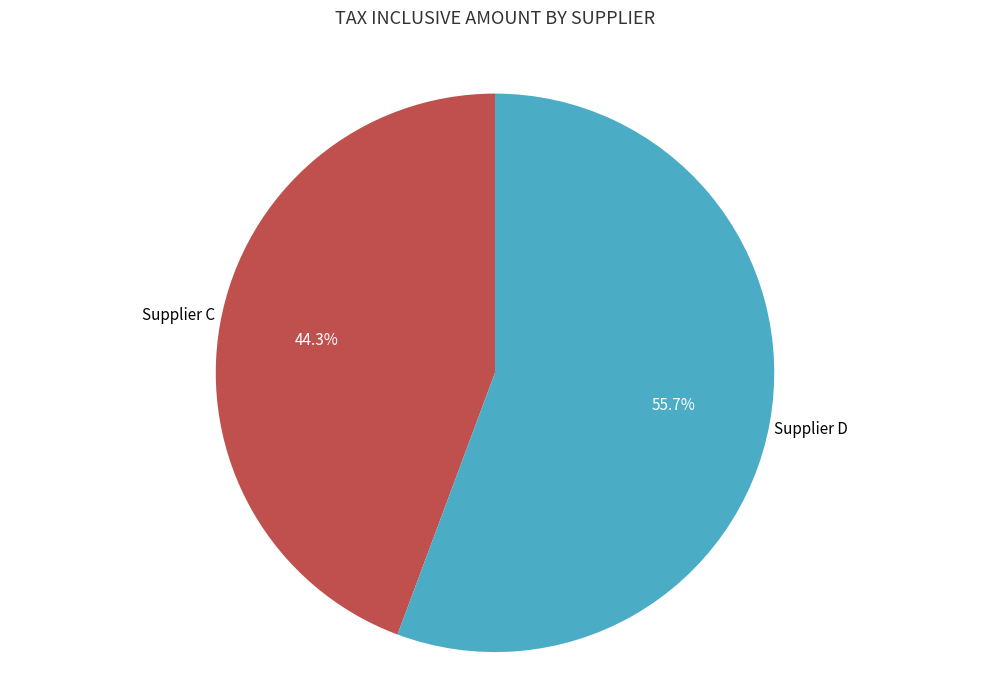

Does any single category account for the majority?

Yes